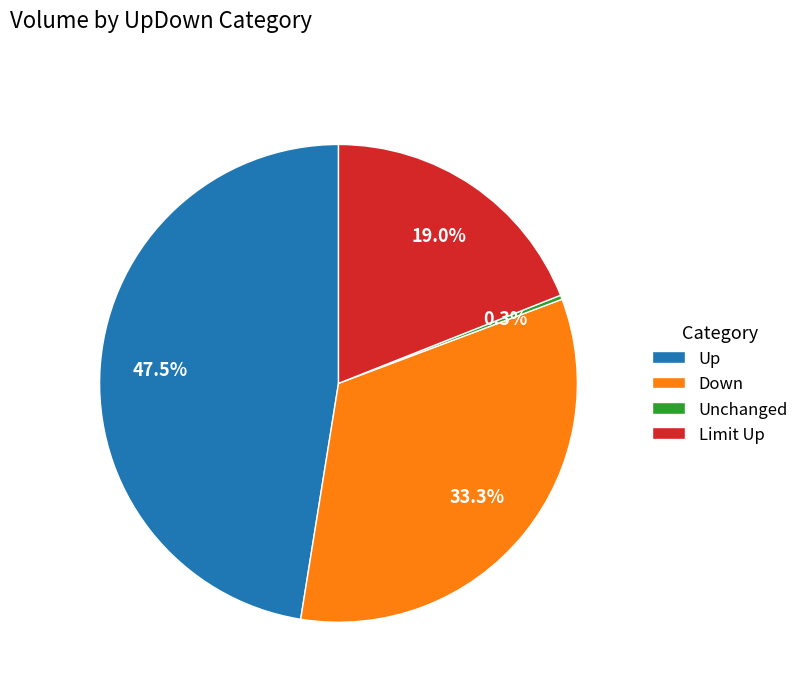

How many segments does this pie chart have?

4